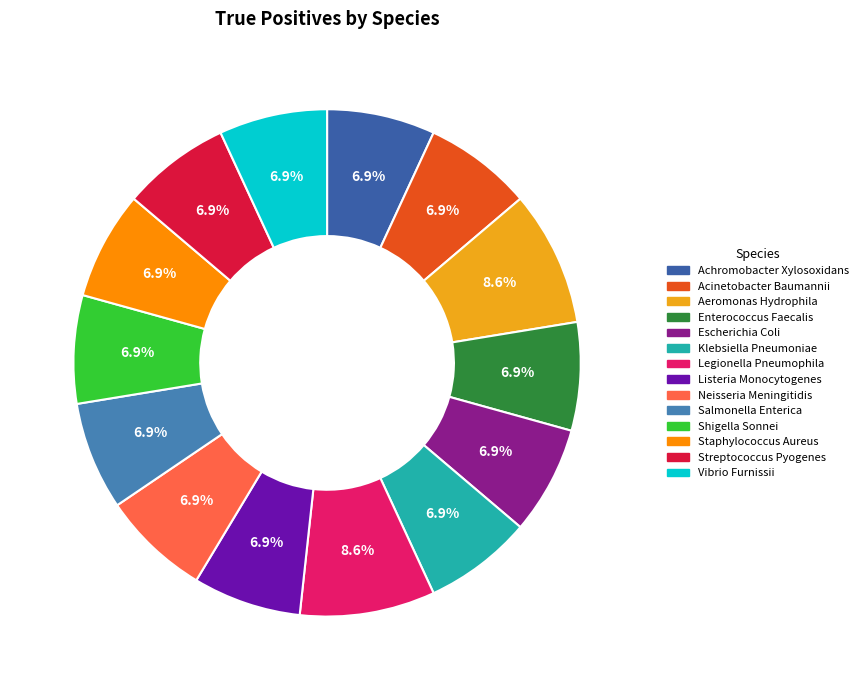

How many segments does this pie chart have?

14